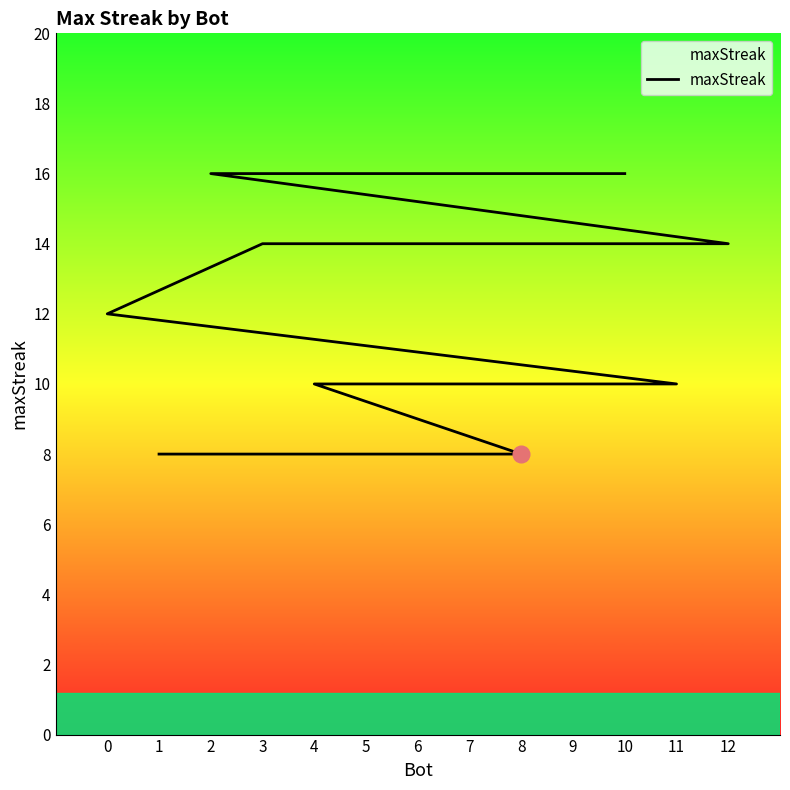

The value at 3 is 14. True or false?

True